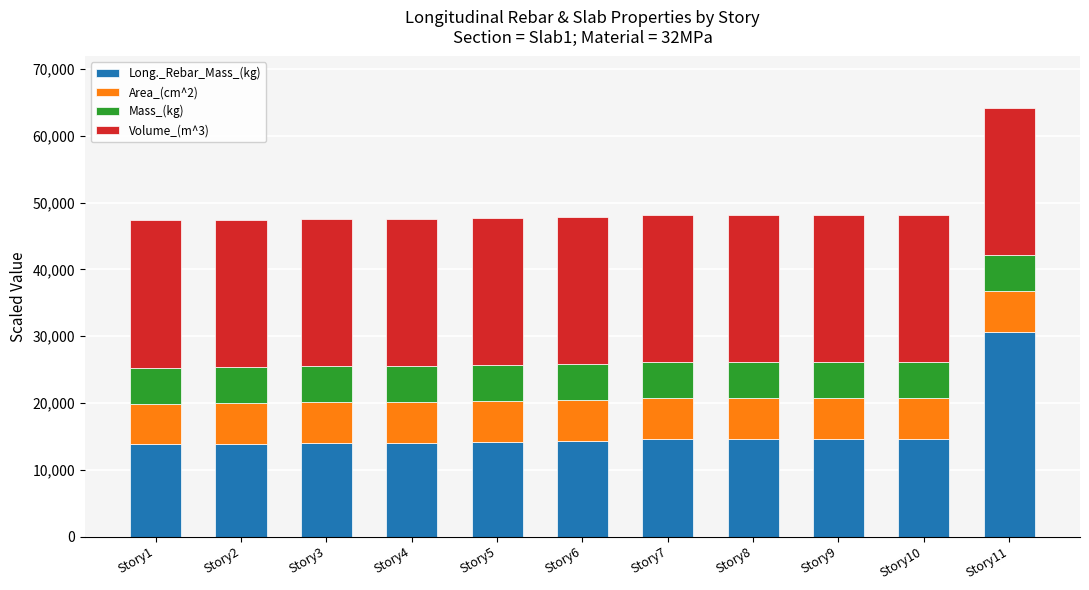

What is the total value across all series at Story4?

47576.8